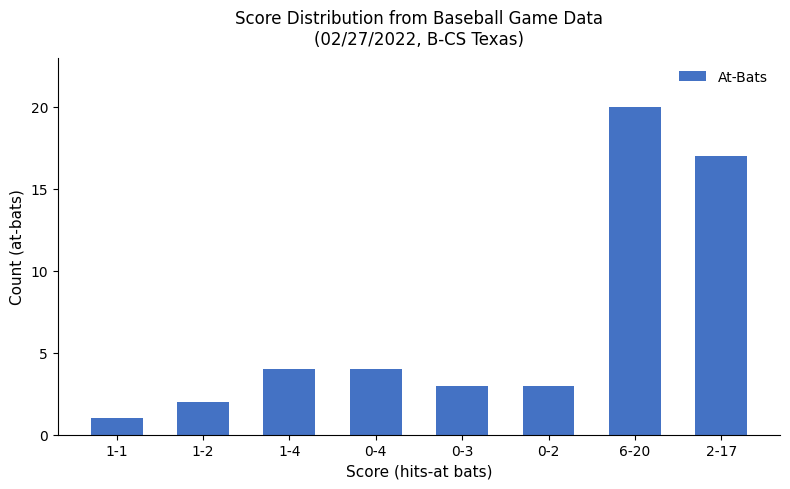

Count the number of categories in the chart.

8